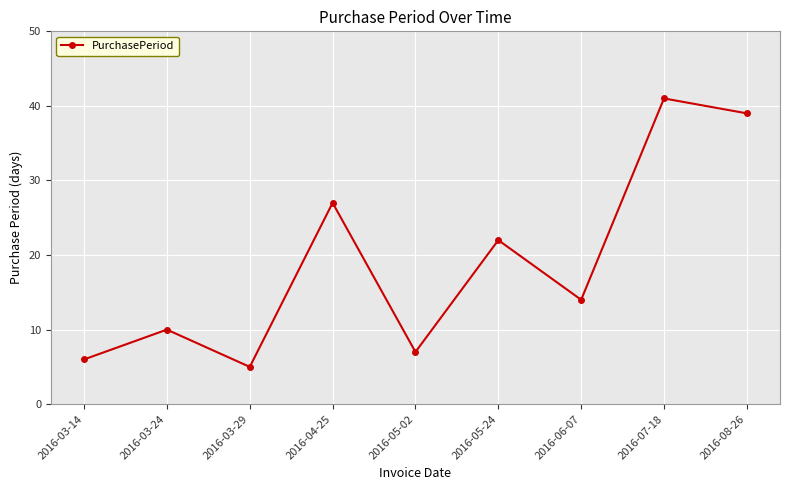

List the labels in order of value, smallest first.

2016-03-29, 2016-03-14, 2016-05-02, 2016-03-24, 2016-06-07, 2016-05-24, 2016-04-25, 2016-08-26, 2016-07-18